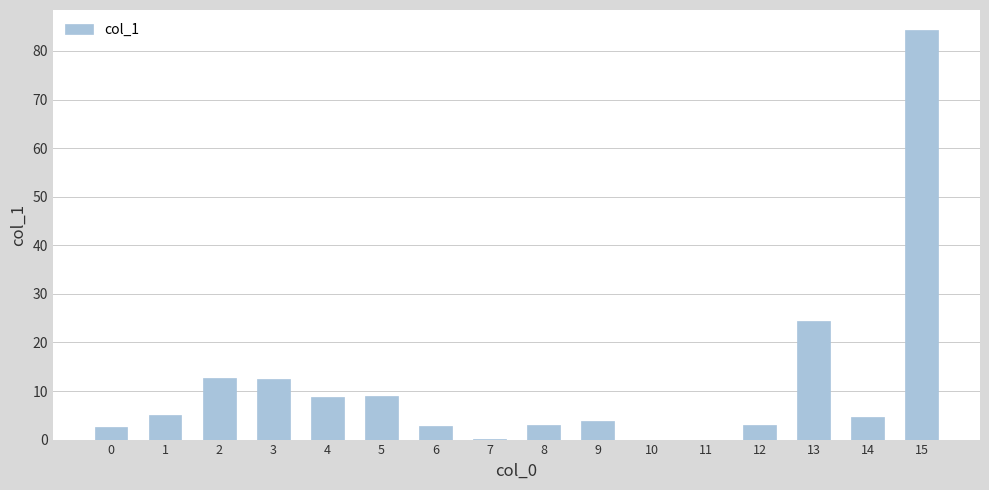

What is the maximum value shown in the chart?

84.2